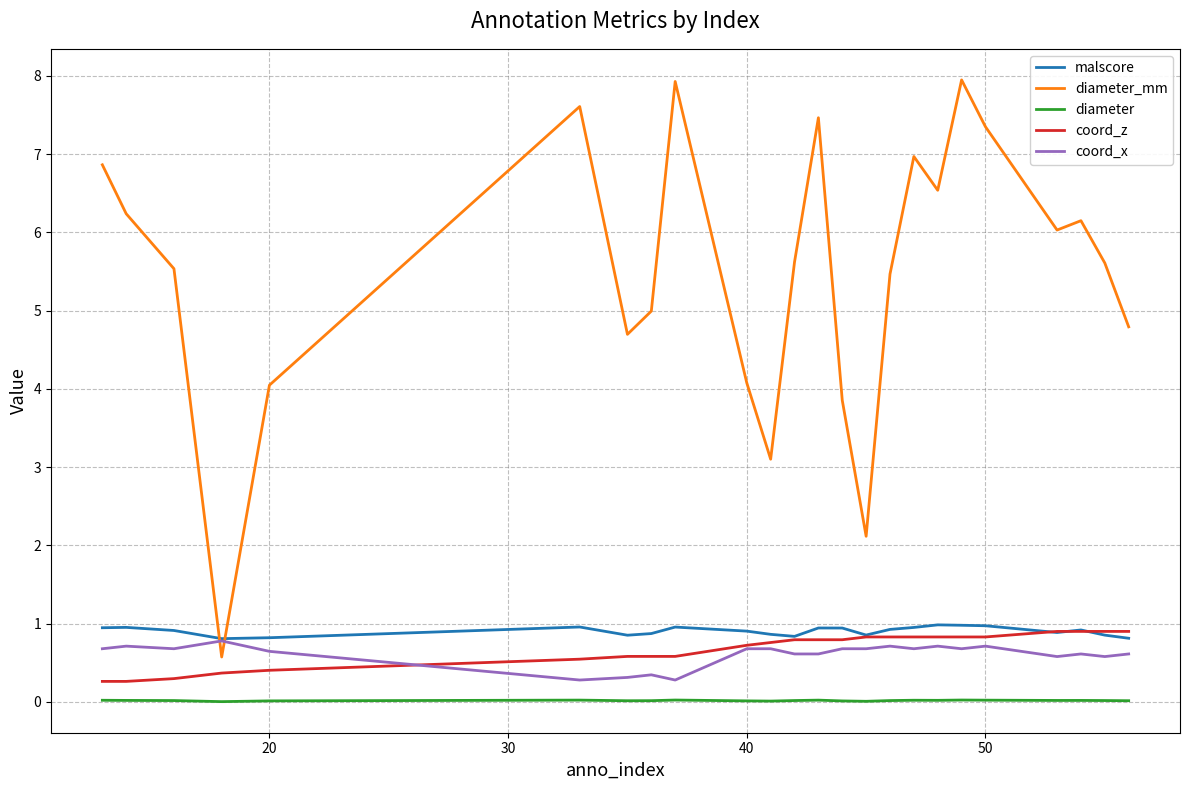

True or false: diameter_mm has more than 1 interior local peaks.

True